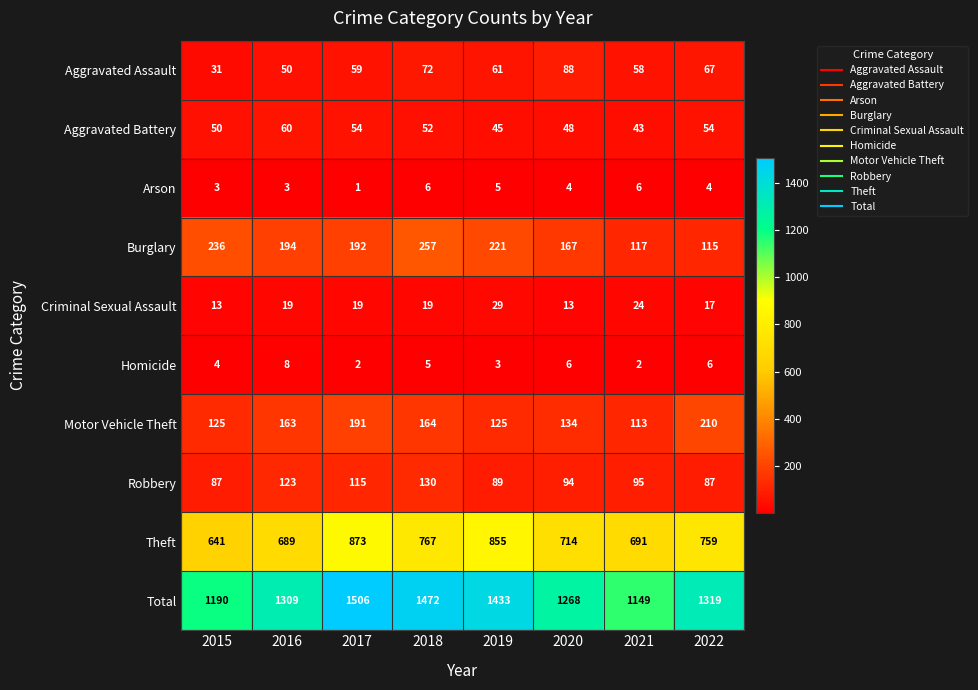

Between 2017 and 2022, which series saw the biggest shift?

Total